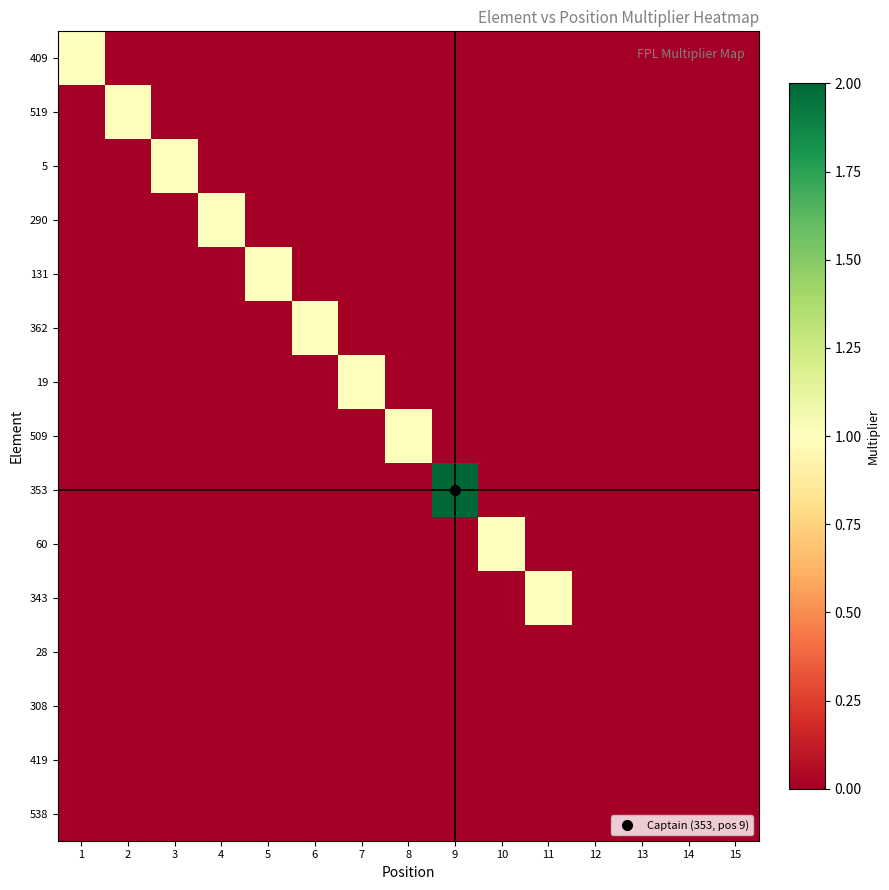

Rank the series by their maximum value, from lowest to highest.

28, 308, 419, 538, 409, 519, 5, 290, 131, 362, 19, 509, 60, 343, 353